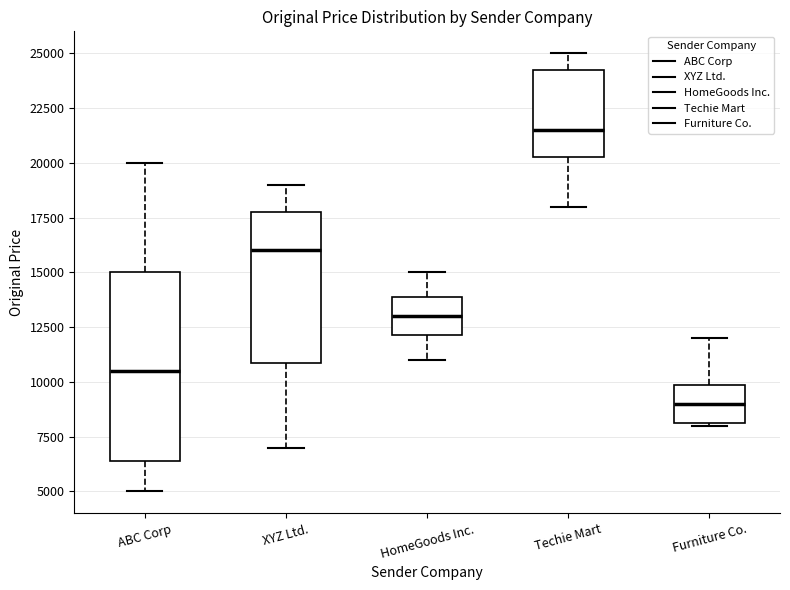

Reading left to right, transcribe this box plot: for each box, give where its median line is, the range the box spans, and where its two whiskers end, as read against the y-axis. The values are not printed on the chart, so give them approximately, as read against the axis.

ABC Corp: median 10500, box 6500 to 15000, whiskers 5000 to 20000
XYZ Ltd.: median 16000, box 11000 to 18000, whiskers 7000 to 19000
HomeGoods Inc.: median 13000, box 12000 to 14000, whiskers 11000 to 15000
Techie Mart: median 21500, box 20500 to 24500, whiskers 18000 to 25000
Furniture Co.: median 9000, box 8000 to 10000, whiskers 8000 to 12000